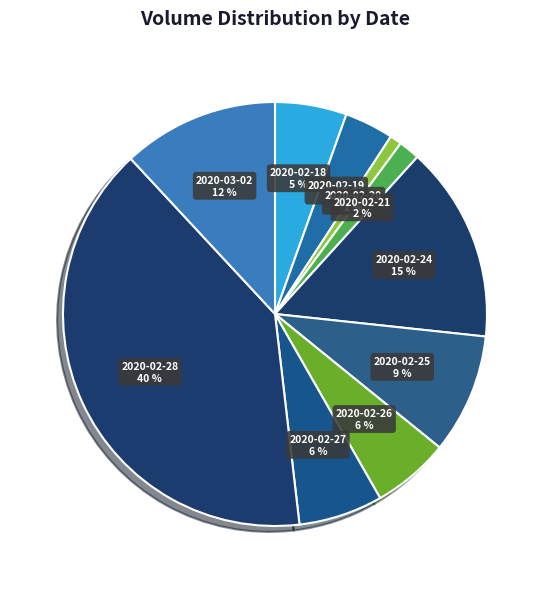

Does any single category account for the majority?

No